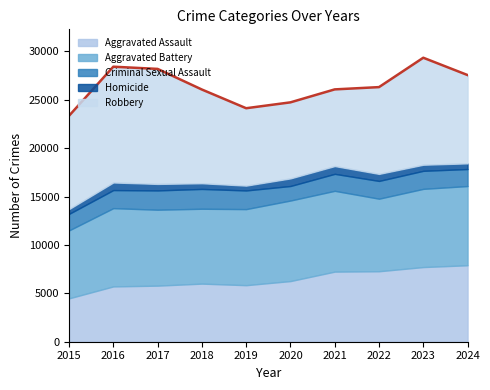

Between which two adjacent categories do Robbery and Aggravated Battery first intersect?

2019 and 2020